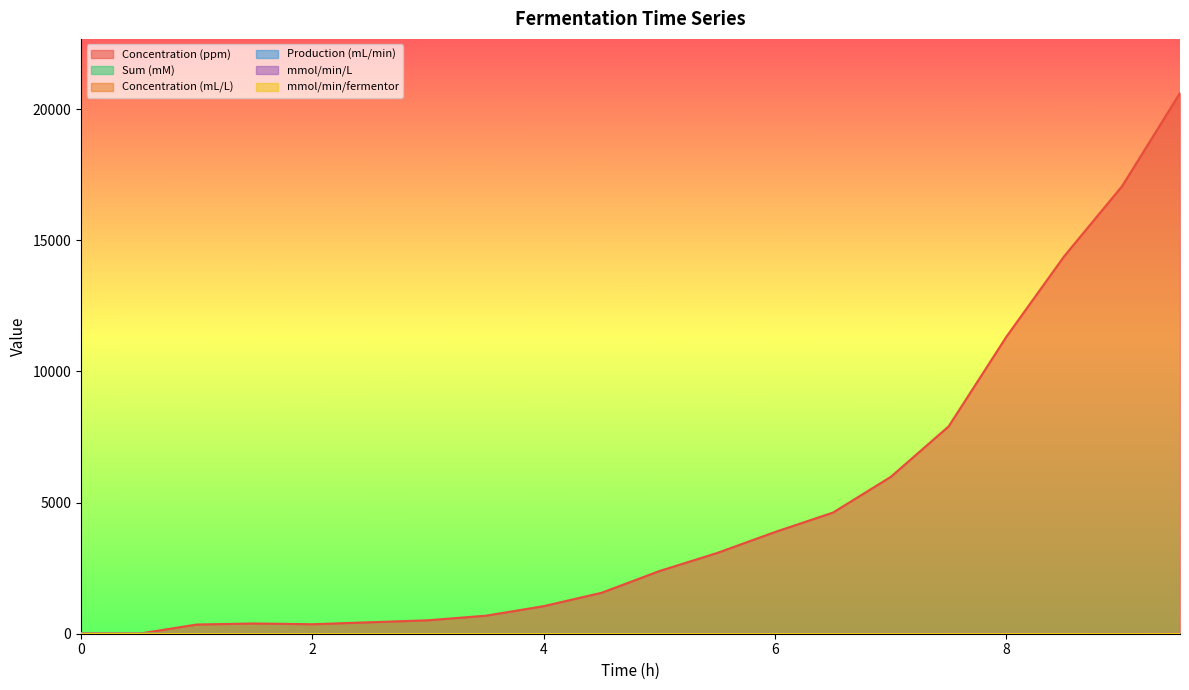

Reading right to left, transcribe all the data shown in this chart.

Concentration (ppm): 20612.5	17065.0	14395.9	11326.3	7904.0	5980.1	4616.8	3878.4	3079.5	2389.9	1561.1	1051.3	687.6	512.8	437.2	361.7	390.5	350.8	0.0	21.9
Sum (mM): 6.8	5.2	3.9	2.9	2.2	1.6	1.2	0.9	0.7	0.5	0.3	0.2	0.2	0.1	0.1	0.1	0.0	0.0	0.0	0.0
Concentration (mL/L): 20.6	17.1	14.4	11.3	7.9	6.0	4.6	3.9	3.1	2.4	1.6	1.1	0.7	0.5	0.4	0.4	0.4	0.4	0.0	0.0
Production (mL/min): 1.5	1.2	1.0	0.8	0.6	0.4	0.3	0.3	0.2	0.2	0.1	0.1	0.0	0.0	0.0	0.0	0.0	0.0	0.0	0.0
mmol/min/L: 0.1	0.0	0.0	0.0	0.0	0.0	0.0	0.0	0.0	0.0	0.0	0.0	0.0	0.0	0.0	0.0	0.0	0.0	0.0	0.0
mmol/min/fermentor: 0.1	0.1	0.0	0.0	0.0	0.0	0.0	0.0	0.0	0.0	0.0	0.0	0.0	0.0	0.0	0.0	0.0	0.0	0.0	0.0